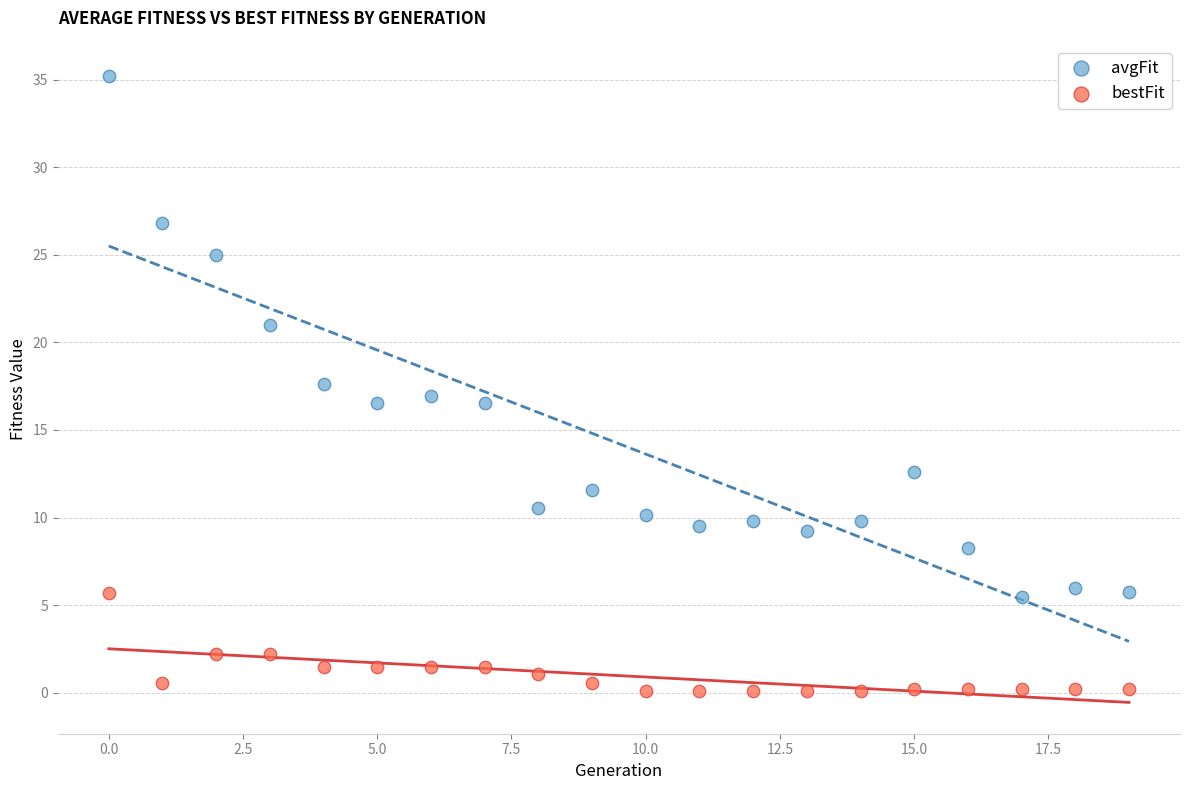

Which series reaches the minimum Y coordinate?

bestFit